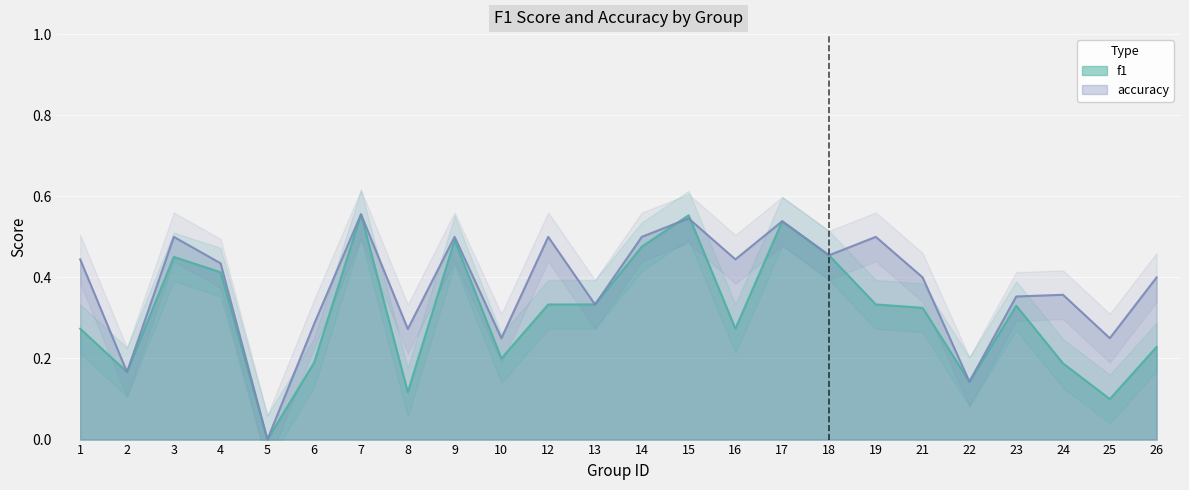

What is the sum of the accuracy values at 9 and 21?

0.9